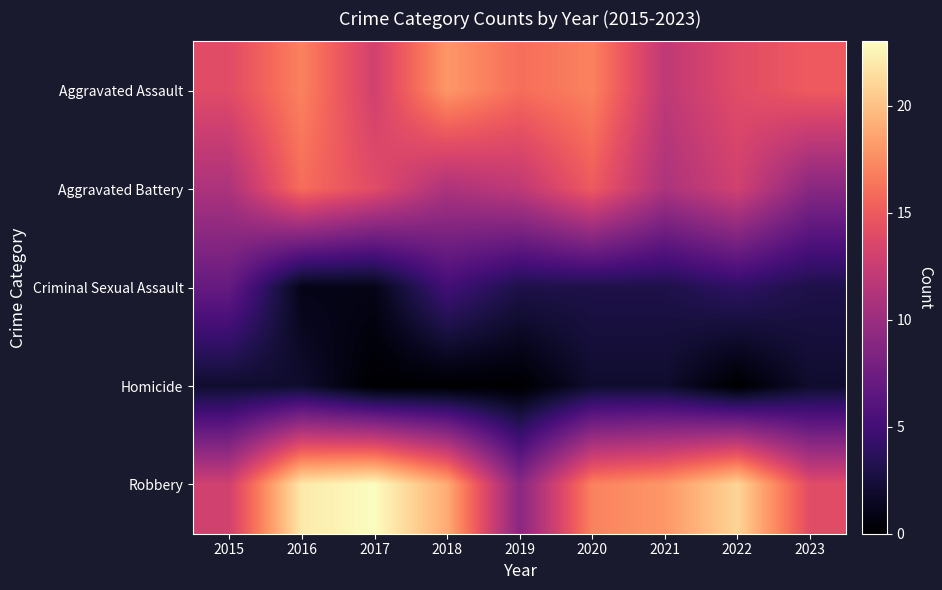

Between 2016 and 2015, which is larger?

2016